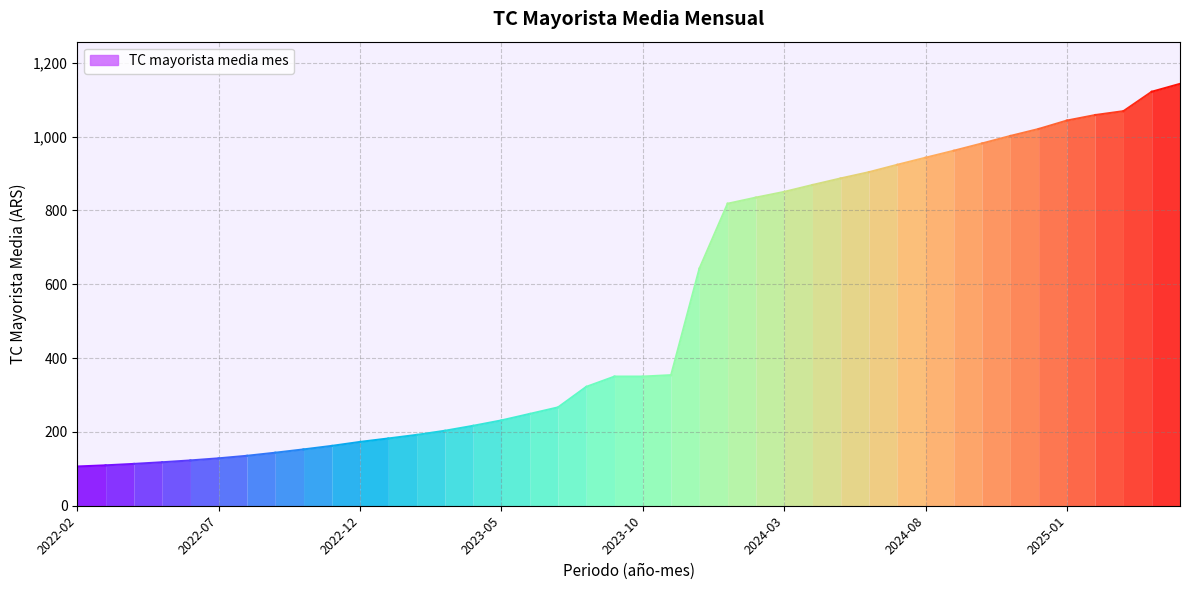

Rank the categories by value from lowest to highest.

2022-02, 2022-03, 2022-04, 2022-05, 2022-06, 2022-07, 2022-08, 2022-09, 2022-10, 2022-11, 2022-12, 2023-01, 2023-02, 2023-03, 2023-04, 2023-05, 2023-06, 2023-07, 2023-08, 2023-09, 2023-10, 2023-11, 2023-12, 2024-01, 2024-02, 2024-03, 2024-04, 2024-05, 2024-06, 2024-07, 2024-08, 2024-09, 2024-10, 2024-11, 2024-12, 2025-01, 2025-02, 2025-03, 2025-04, 2025-05